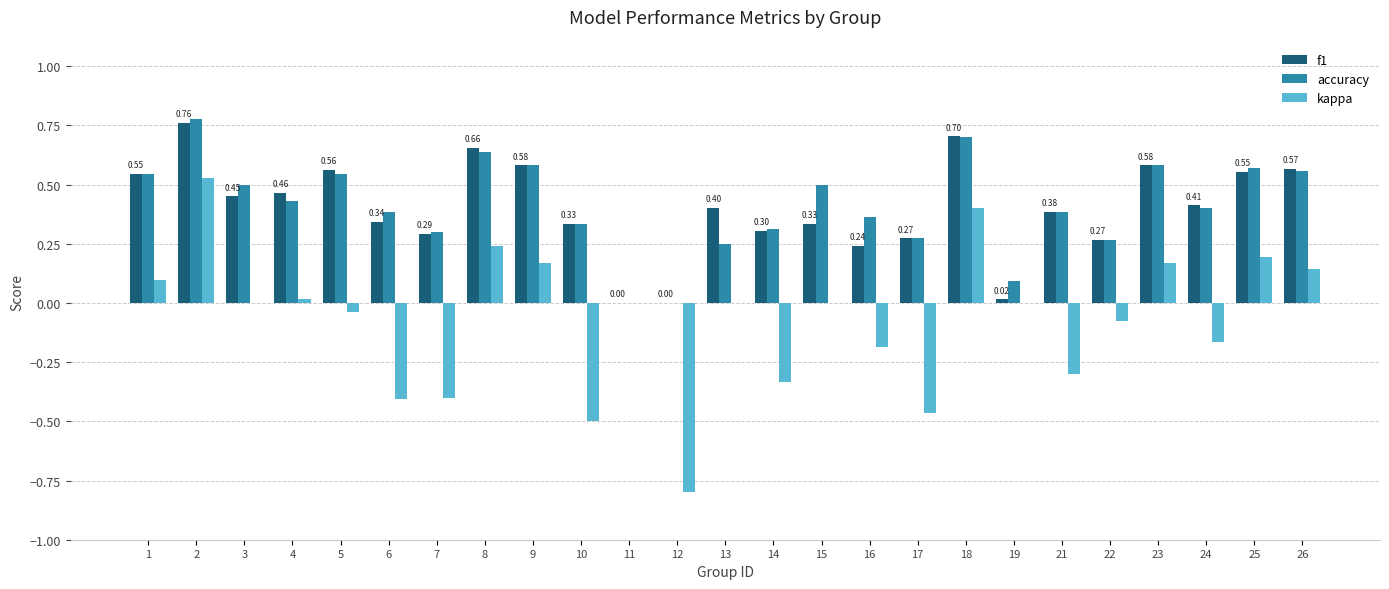

How many categories are shown in the chart?

25